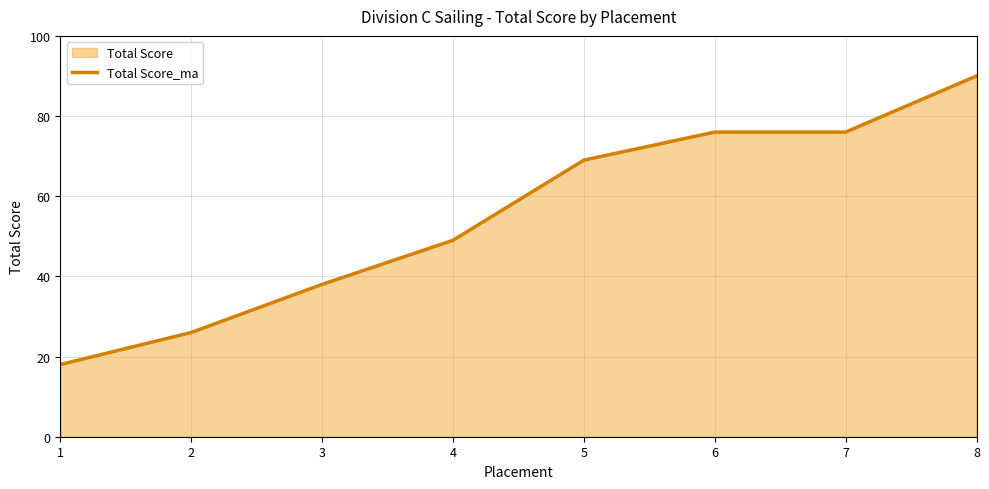

Reading left to right, transcribe all the data shown in this chart.

1=18	2=26	3=38	4=49	5=69	6=76	7=76	8=90